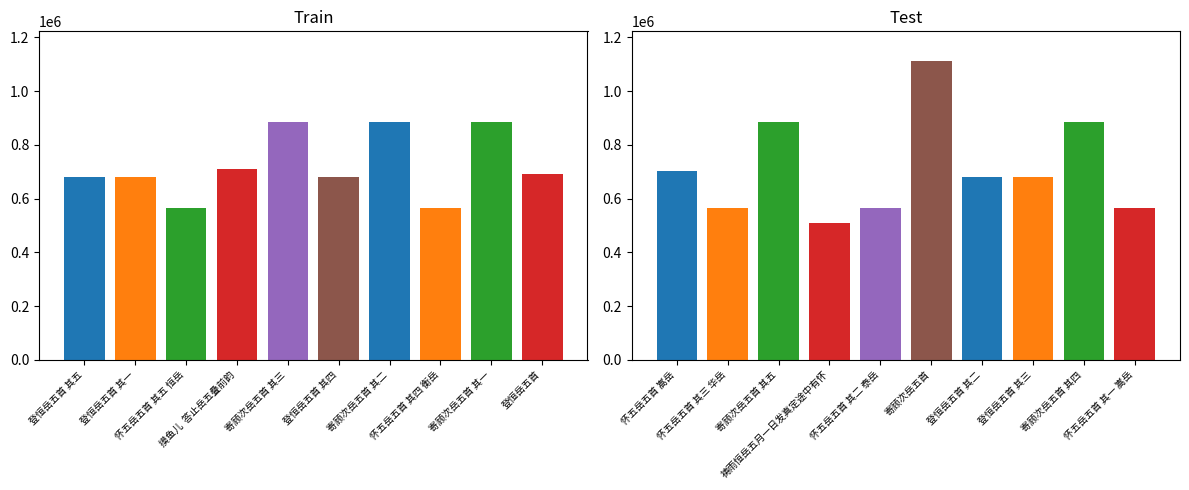

What is the difference between the second highest and minimum values?

376834